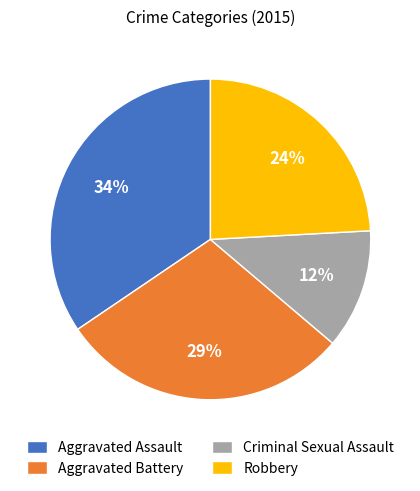

Is there a majority slice in this chart?

No